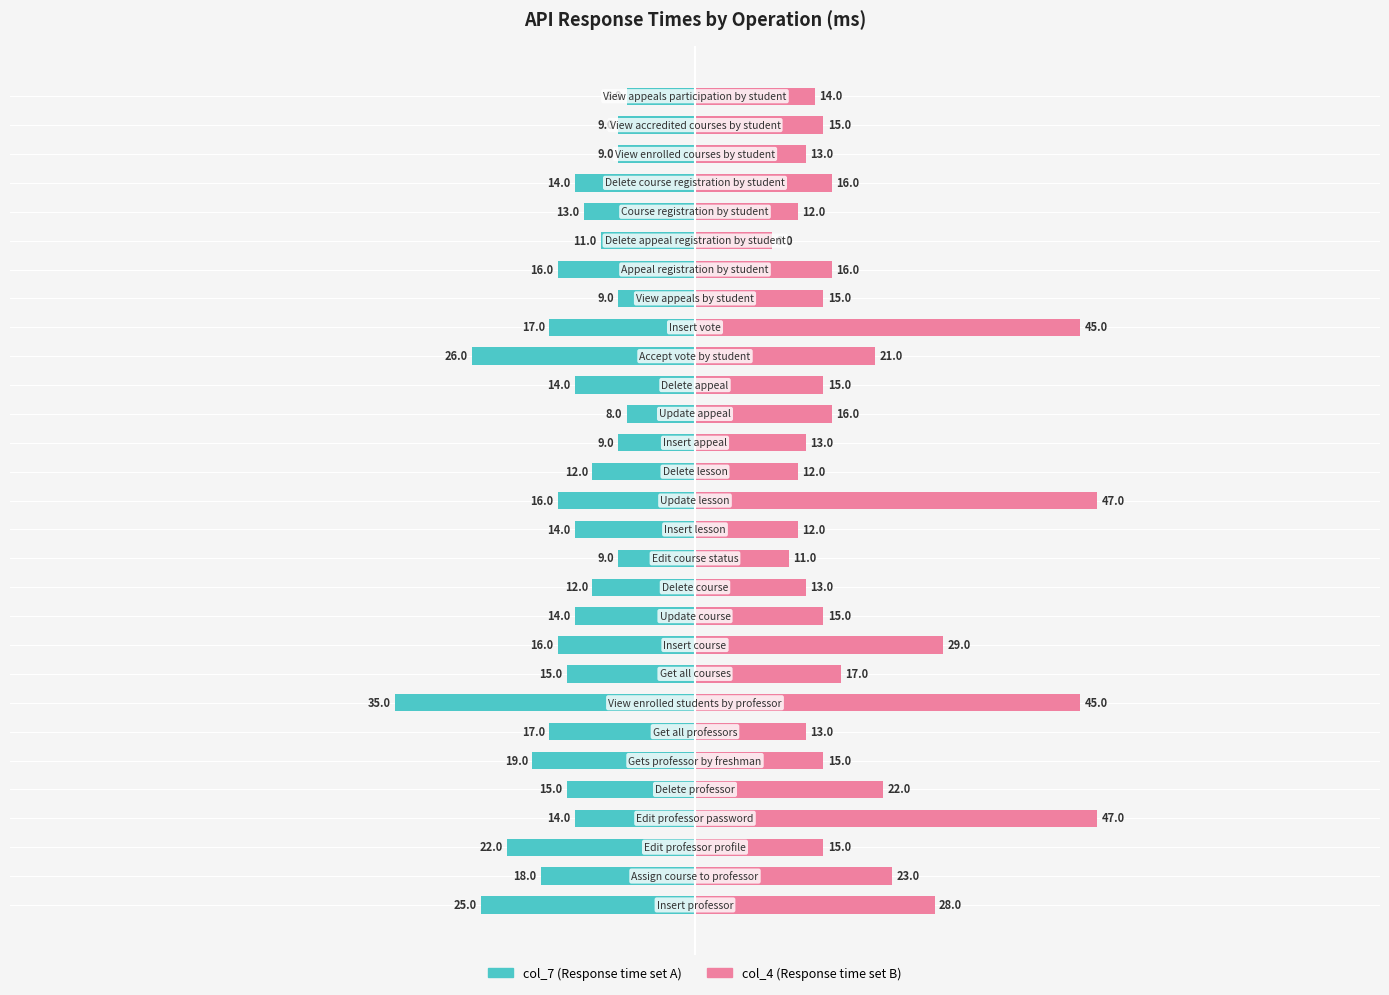

Rank the series by their average value, from highest to lowest.

col_4, col_7